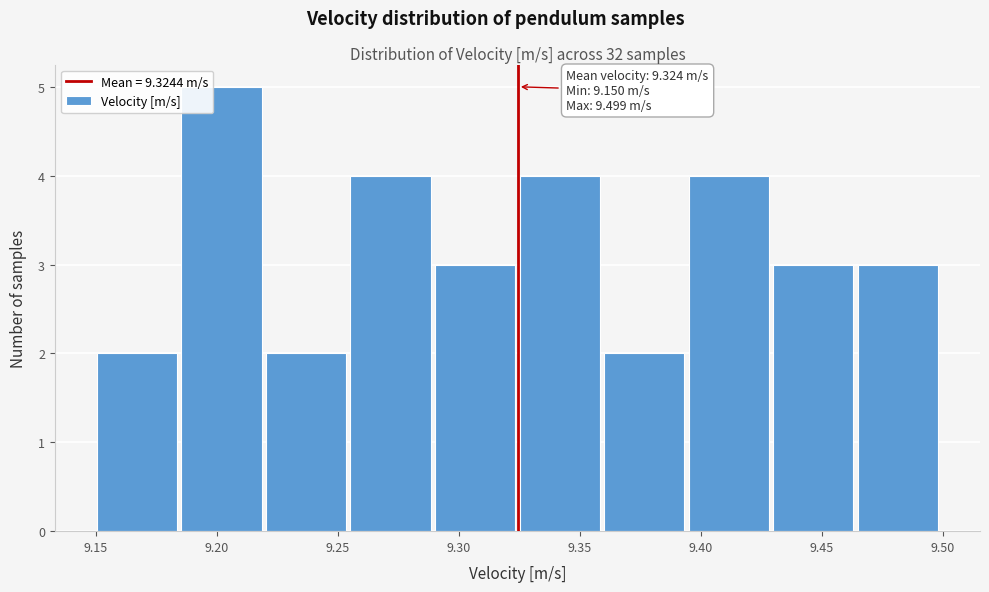

Which range on the x-axis has the tallest bar?

9.185 to 9.220